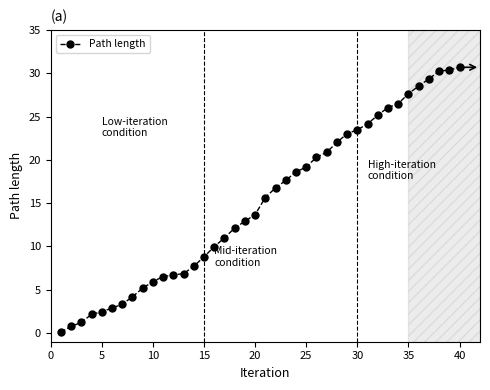

What is the difference between the second highest and minimum values?

30.3